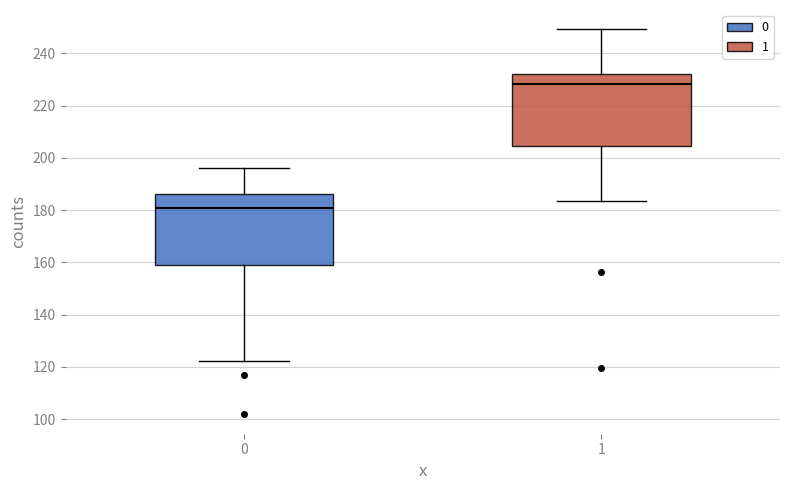

Reading left to right, transcribe this box plot: for each box, give where its median line is, the range the box spans, and where its two whiskers end, as read against the y-axis. The values are not printed on the chart, so give them approximately, as read against the axis.

0: median 180, box 160 to 186, whiskers 122 to 196
1: median 228, box 204 to 232, whiskers 184 to 250